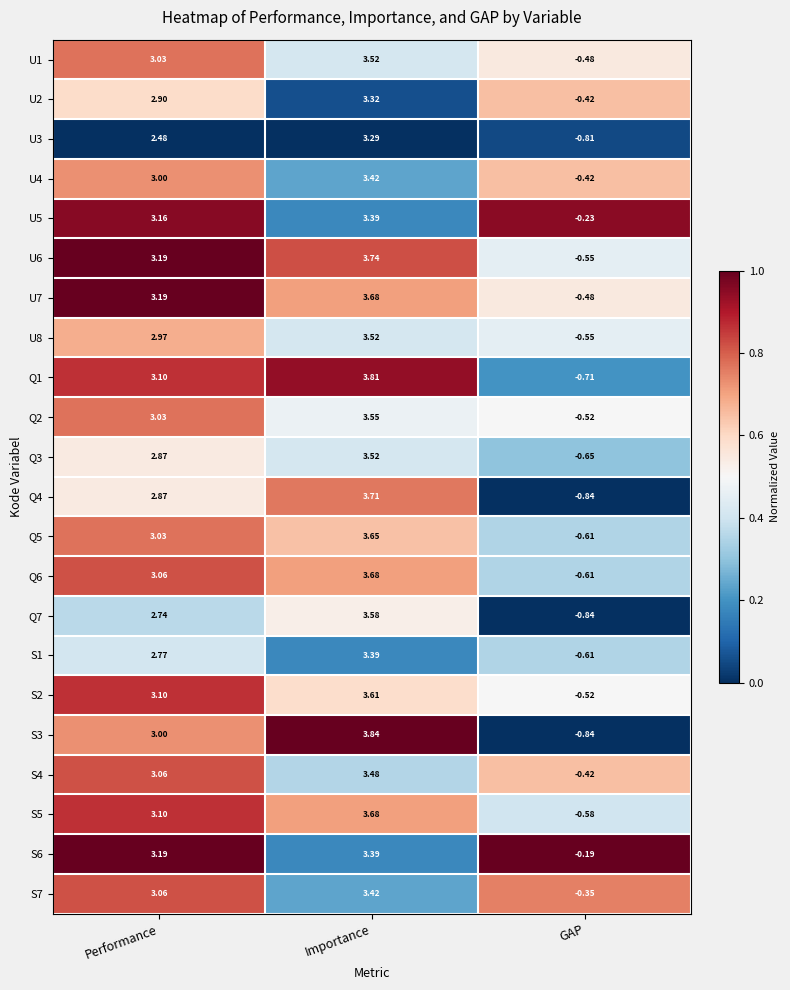

At how many categories does at least one series exceed 0?

2